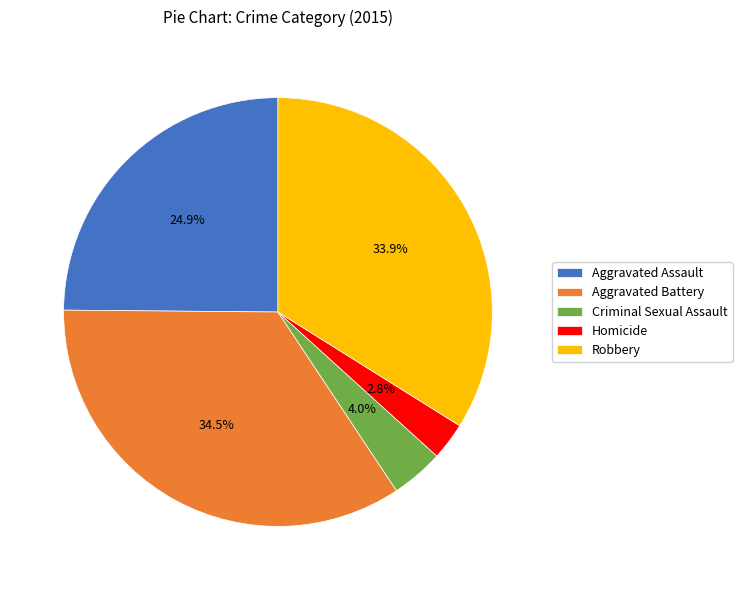

Count the number of slices in the pie.

5